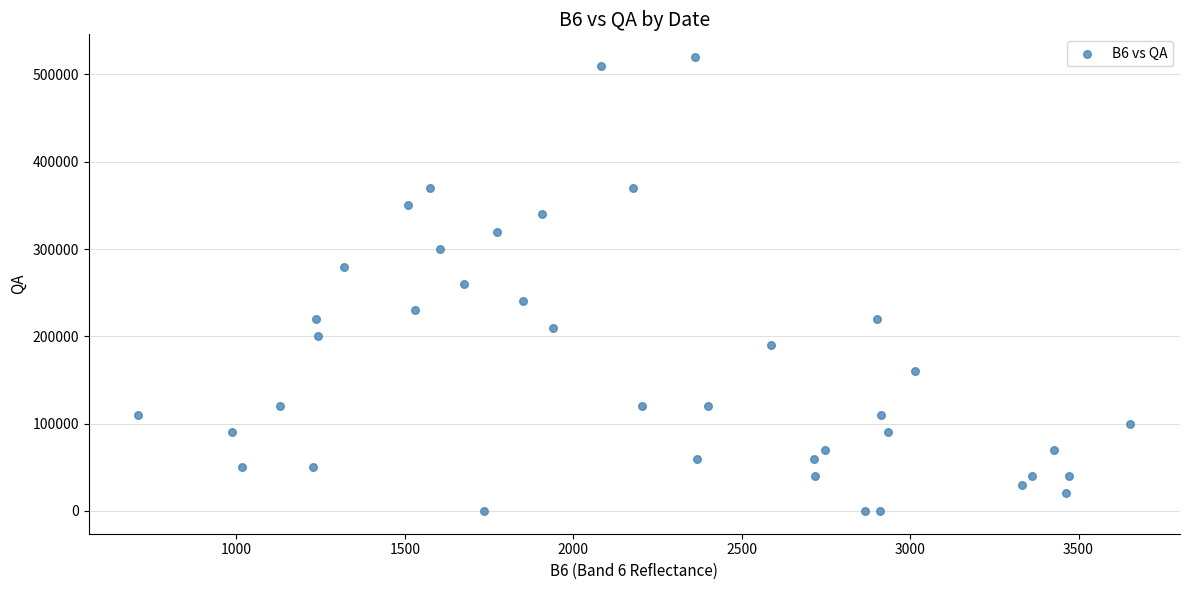

What is the range of Y values (max minus min)?

520100